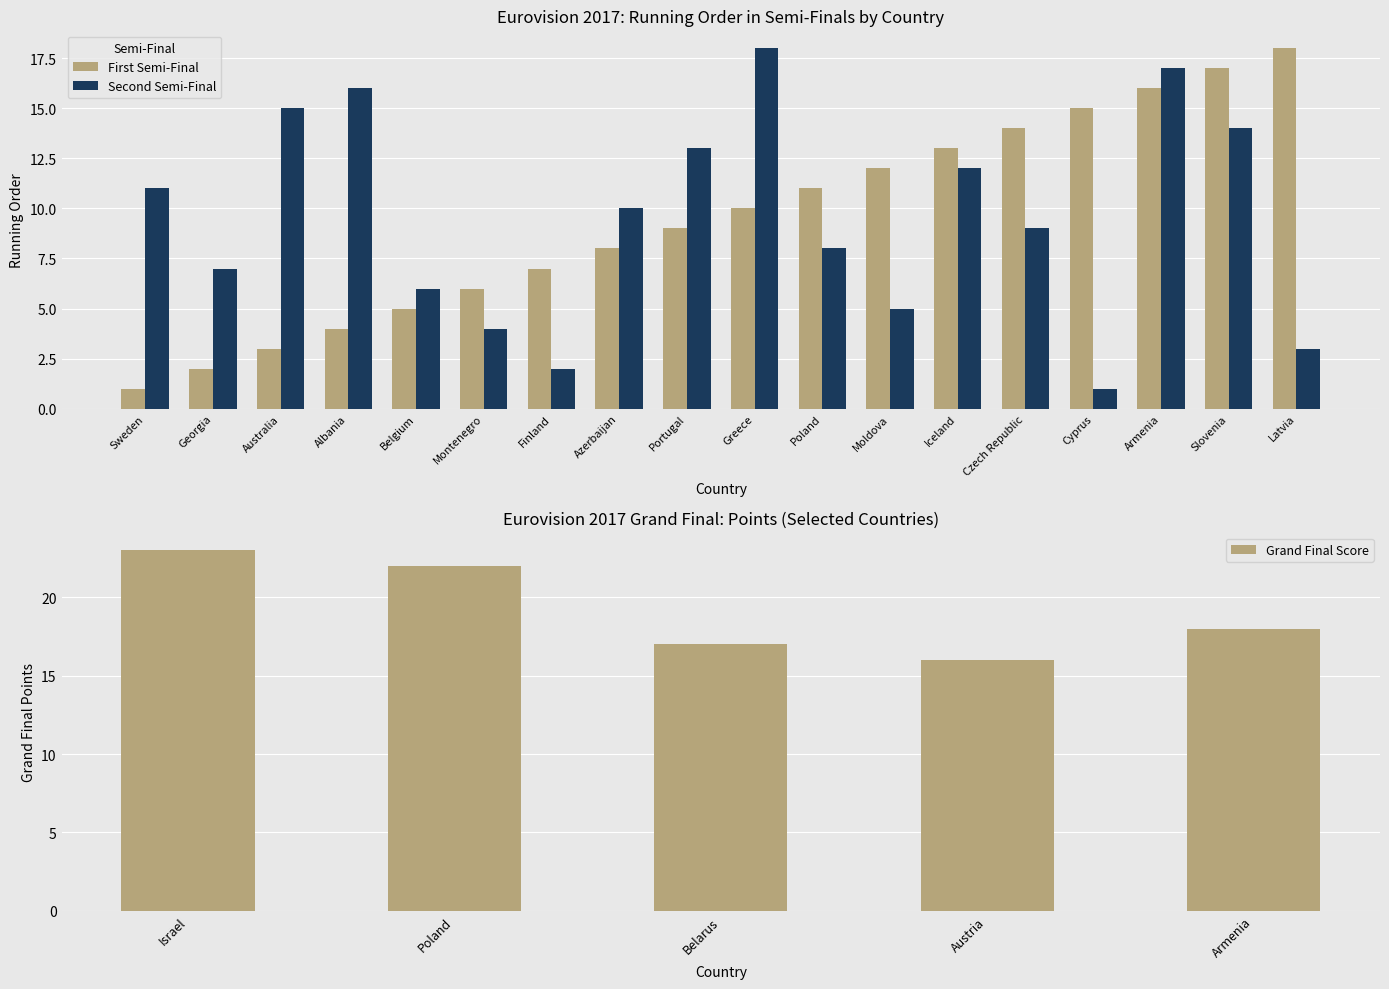

Is the value of First Semi-Final at Latvia greater than the value of Second Semi-Final at Moldova?

Yes